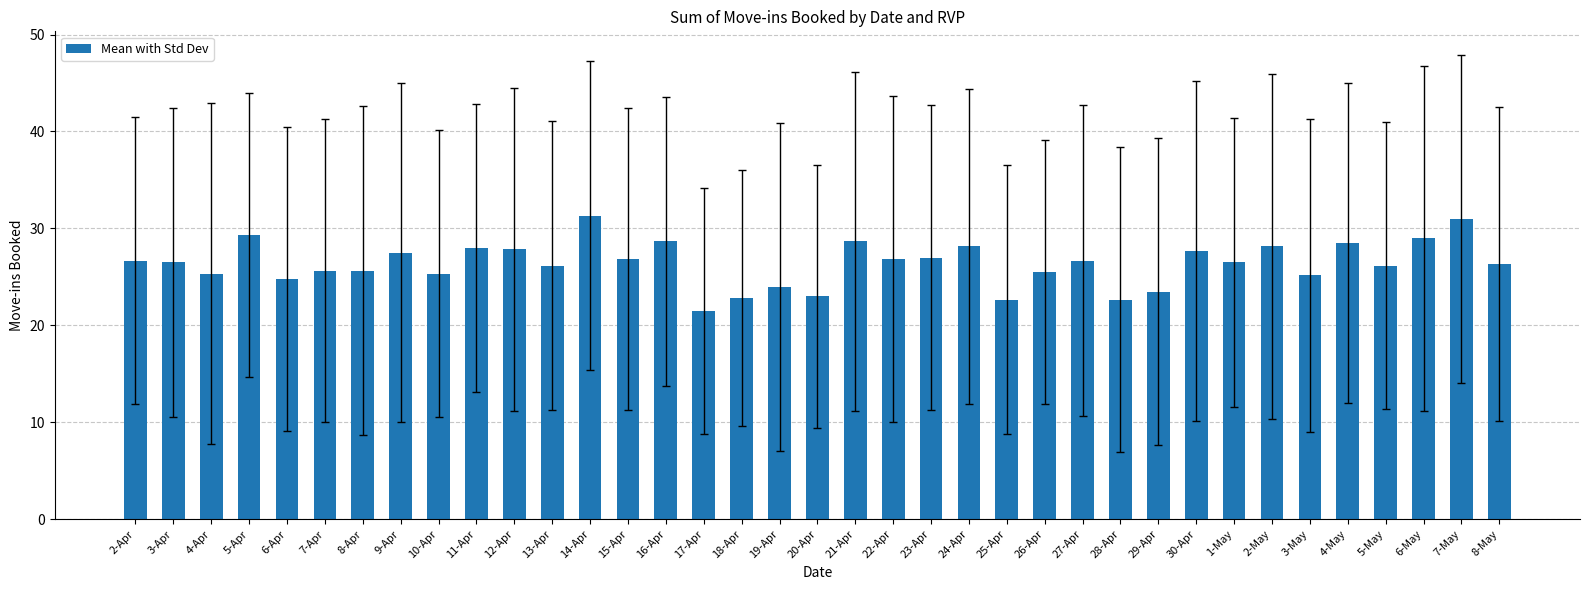

What is the label of the 7th bar from the right?

2-May